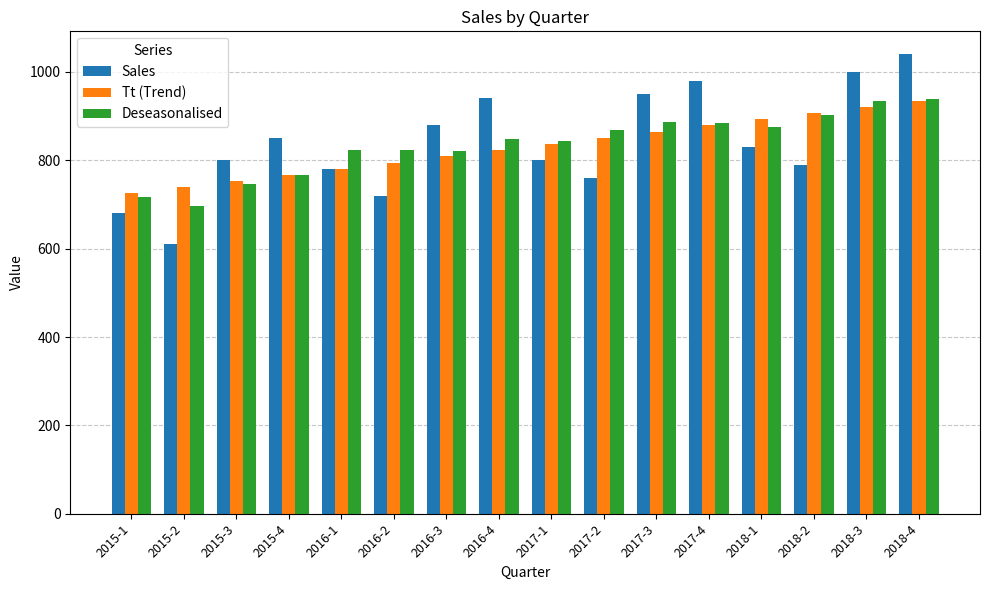

What is the total value across all series at 2016-3?

2511